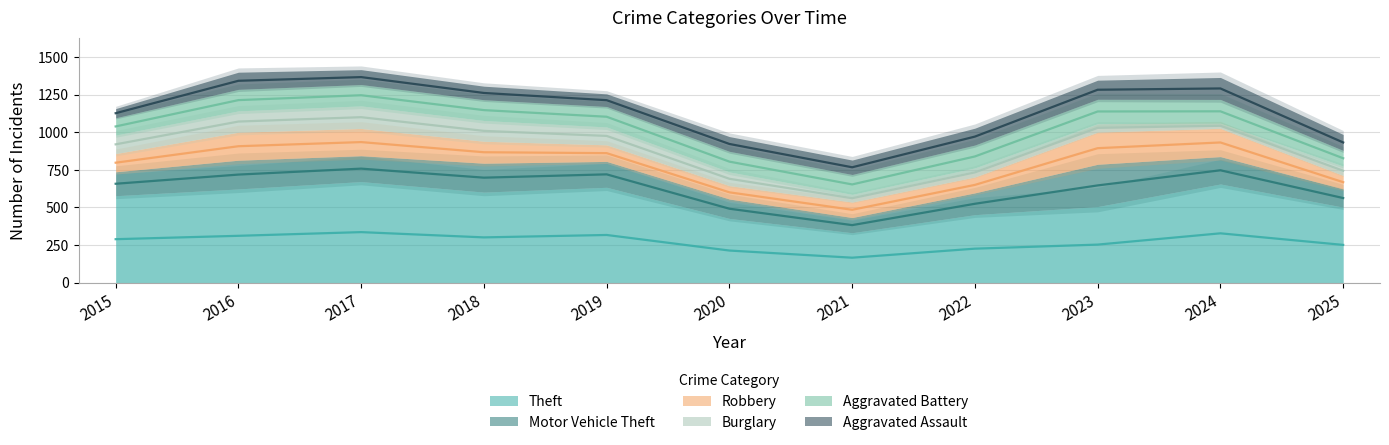

Is the value of Robbery at 2021 greater than the value of Aggravated Assault at 2019?

Yes